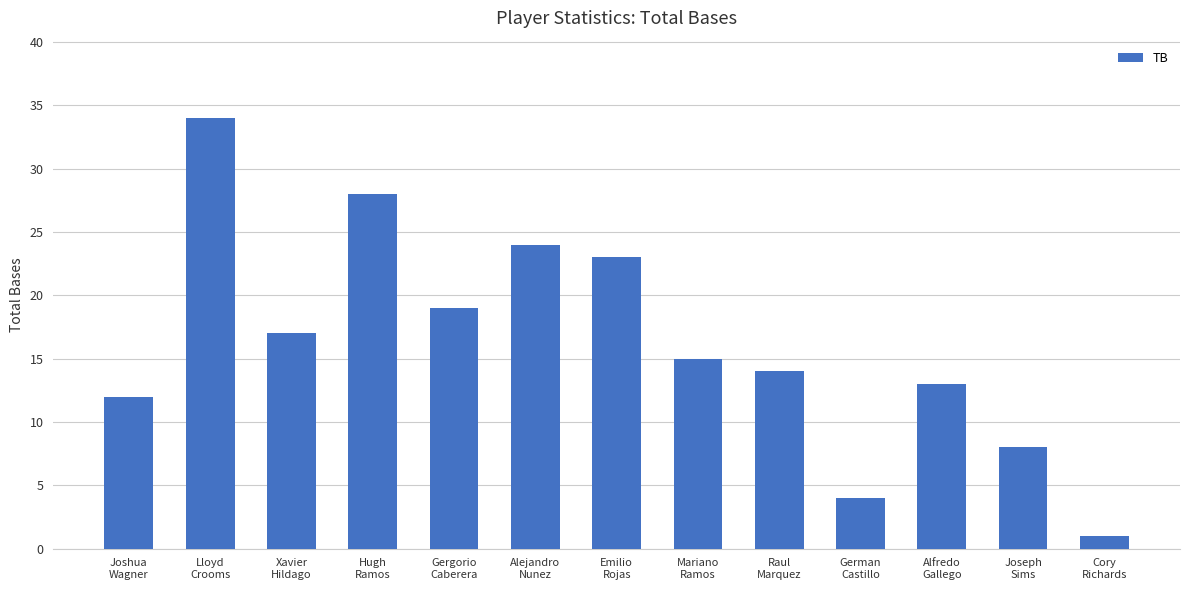

What is the label of the 9th bar from the left?

Raul
Marquez